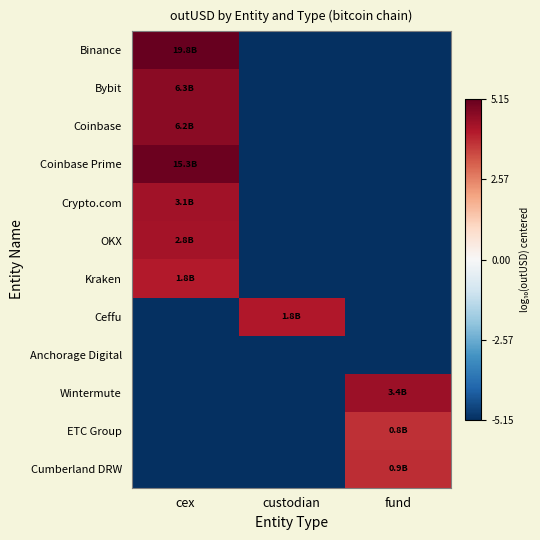

How many categories are shown in the chart?

3